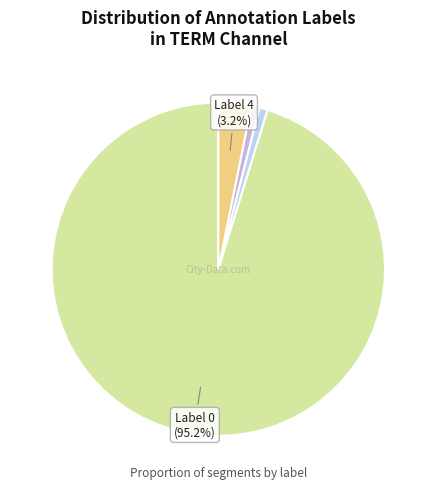

Does any single category account for the majority?

Yes